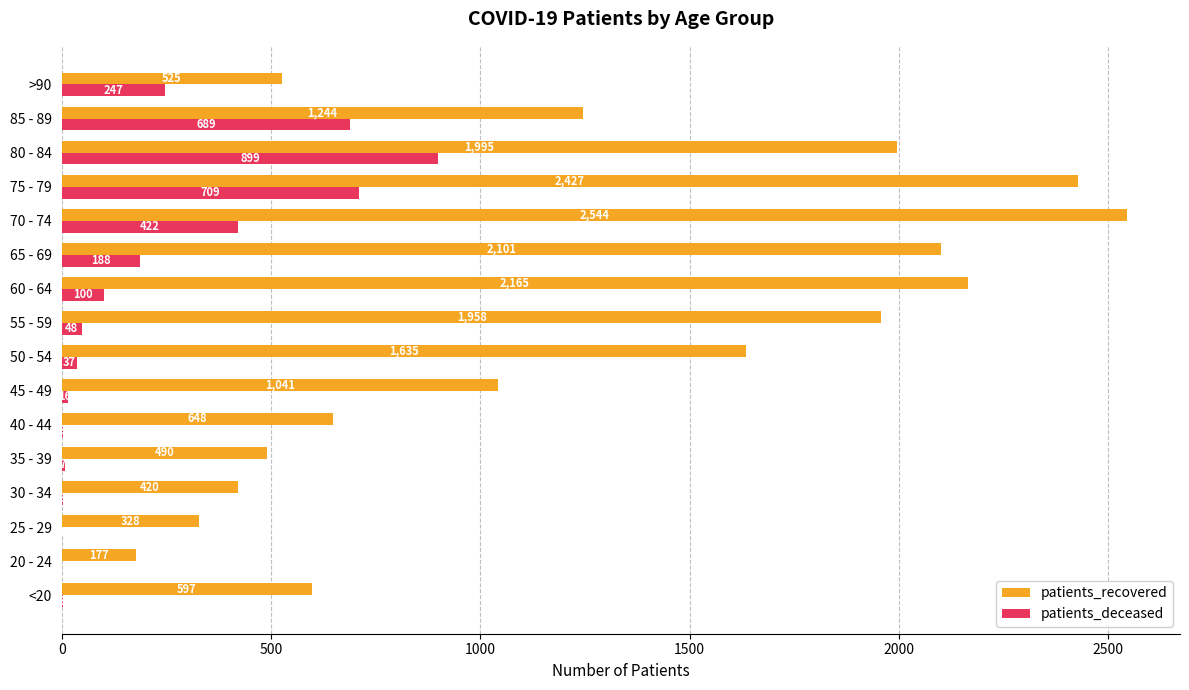

What is the sum of all patients_deceased values?

3372